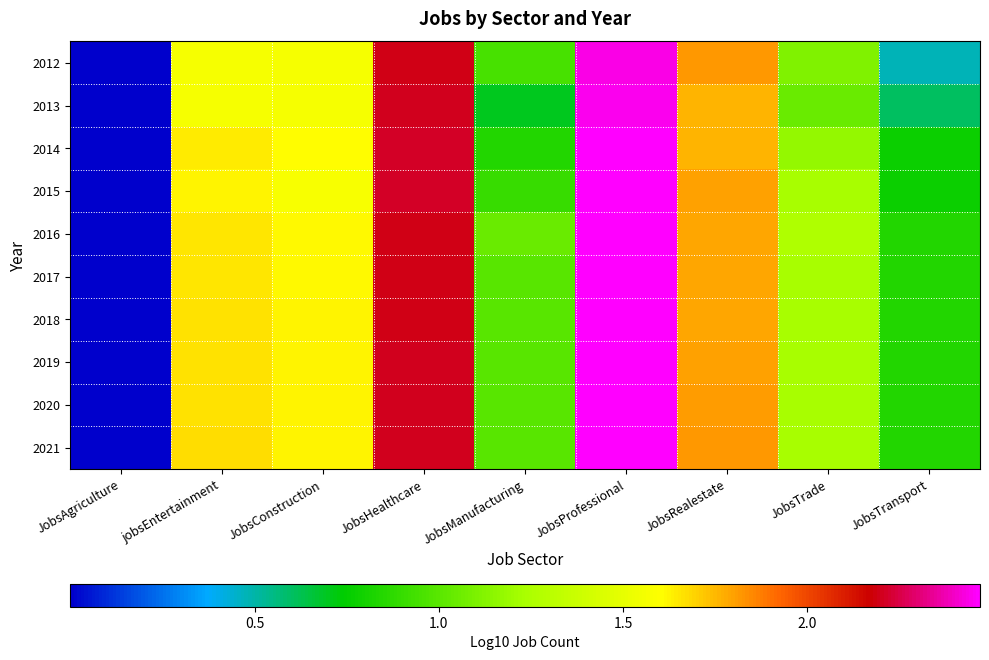

Reading left to right, transcribe all the data shown in this chart.

2012: JobsAgriculture=0.0	jobsEntertainment=1.6	JobsConstruction=1.6	JobsHealthcare=2.2	JobsManufacturing=1.0	JobsProfessional=2.4	JobsRealestate=1.8	JobsTrade=1.1	JobsTransport=0.5
2013: JobsAgriculture=0.0	jobsEntertainment=1.6	JobsConstruction=1.6	JobsHealthcare=2.2	JobsManufacturing=0.7	JobsProfessional=2.4	JobsRealestate=1.8	JobsTrade=1.0	JobsTransport=0.6
2014: JobsAgriculture=0.0	jobsEntertainment=1.6	JobsConstruction=1.6	JobsHealthcare=2.2	JobsManufacturing=0.8	JobsProfessional=2.5	JobsRealestate=1.8	JobsTrade=1.2	JobsTransport=0.8
2015: JobsAgriculture=0.0	jobsEntertainment=1.6	JobsConstruction=1.6	JobsHealthcare=2.2	JobsManufacturing=0.9	JobsProfessional=2.5	JobsRealestate=1.8	JobsTrade=1.2	JobsTransport=0.8
2016: JobsAgriculture=0.0	jobsEntertainment=1.7	JobsConstruction=1.6	JobsHealthcare=2.2	JobsManufacturing=1.0	JobsProfessional=2.5	JobsRealestate=1.8	JobsTrade=1.3	JobsTransport=0.8
2017: JobsAgriculture=0.0	jobsEntertainment=1.7	JobsConstruction=1.6	JobsHealthcare=2.2	JobsManufacturing=1.0	JobsProfessional=2.5	JobsRealestate=1.8	JobsTrade=1.2	JobsTransport=0.8
2018: JobsAgriculture=0.0	jobsEntertainment=1.7	JobsConstruction=1.6	JobsHealthcare=2.2	JobsManufacturing=1.0	JobsProfessional=2.5	JobsRealestate=1.8	JobsTrade=1.2	JobsTransport=0.8
2019: JobsAgriculture=0.0	jobsEntertainment=1.7	JobsConstruction=1.6	JobsHealthcare=2.2	JobsManufacturing=1.0	JobsProfessional=2.5	JobsRealestate=1.8	JobsTrade=1.2	JobsTransport=0.8
2020: JobsAgriculture=0.0	jobsEntertainment=1.7	JobsConstruction=1.6	JobsHealthcare=2.2	JobsManufacturing=1.0	JobsProfessional=2.5	JobsRealestate=1.8	JobsTrade=1.2	JobsTransport=0.8
2021: JobsAgriculture=0.0	jobsEntertainment=1.7	JobsConstruction=1.6	JobsHealthcare=2.2	JobsManufacturing=1.0	JobsProfessional=2.5	JobsRealestate=1.8	JobsTrade=1.2	JobsTransport=0.8